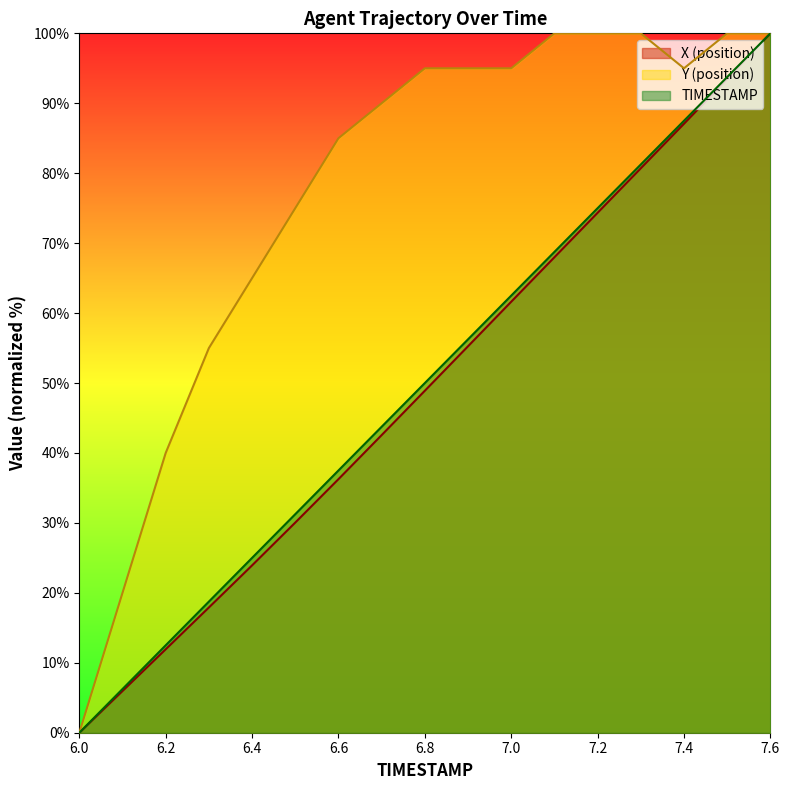

At which label does TIMESTAMP first exceed 50?

6.9